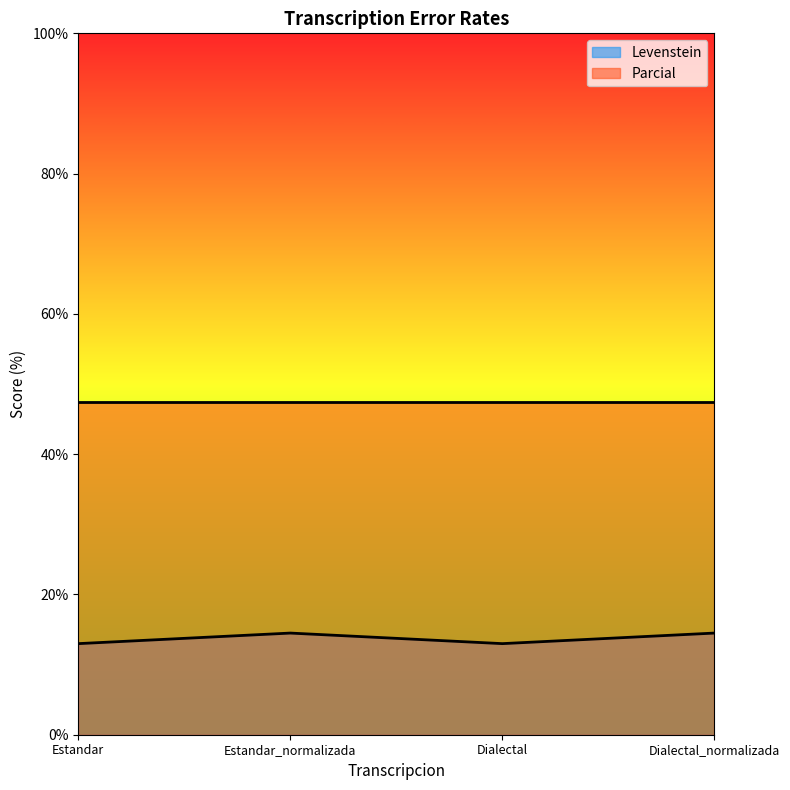

Which has a higher value, Dialectal_normalizada or Estandar_normalizada?

Dialectal_normalizada